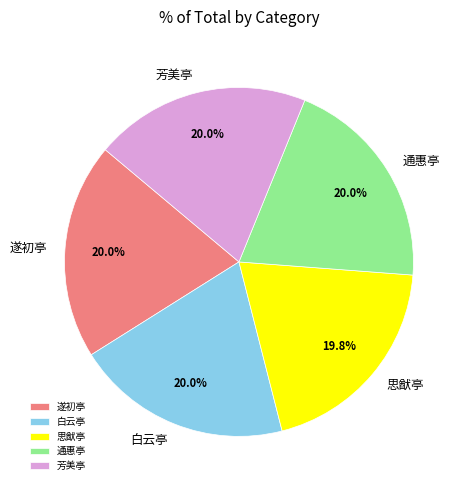

How much of the chart is everything except 思猷亭?

80.2%